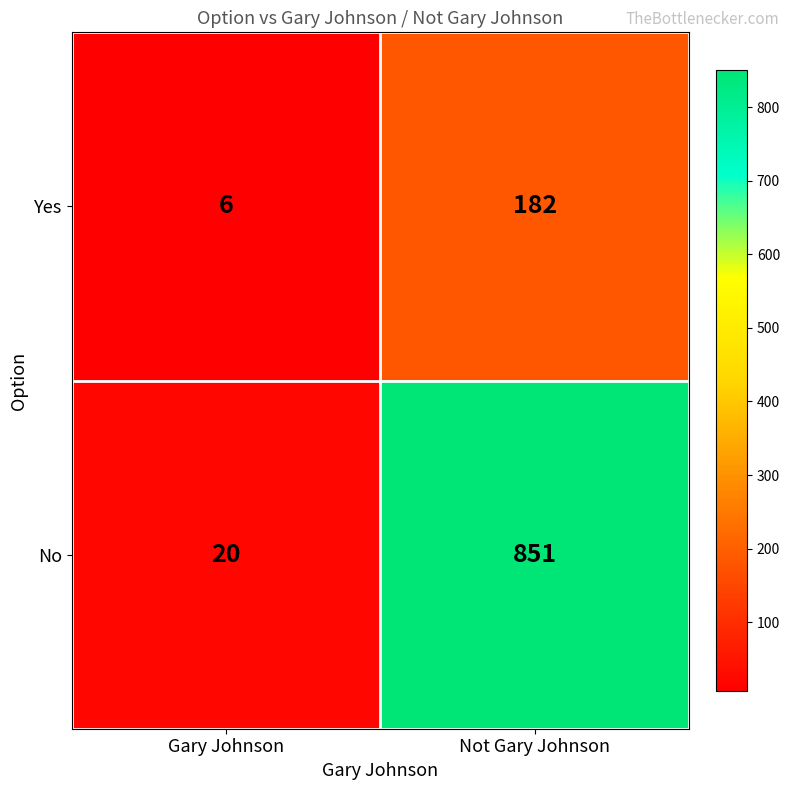

At which category is the sum across all series the highest?

Not Gary Johnson